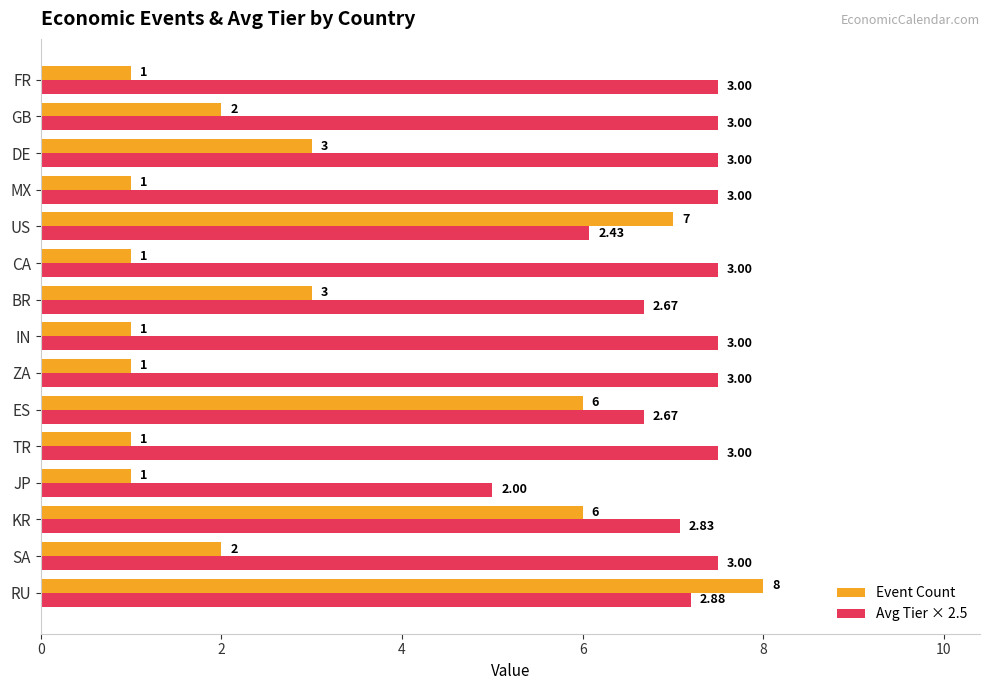

At how many categories does at least one series exceed 3?

15